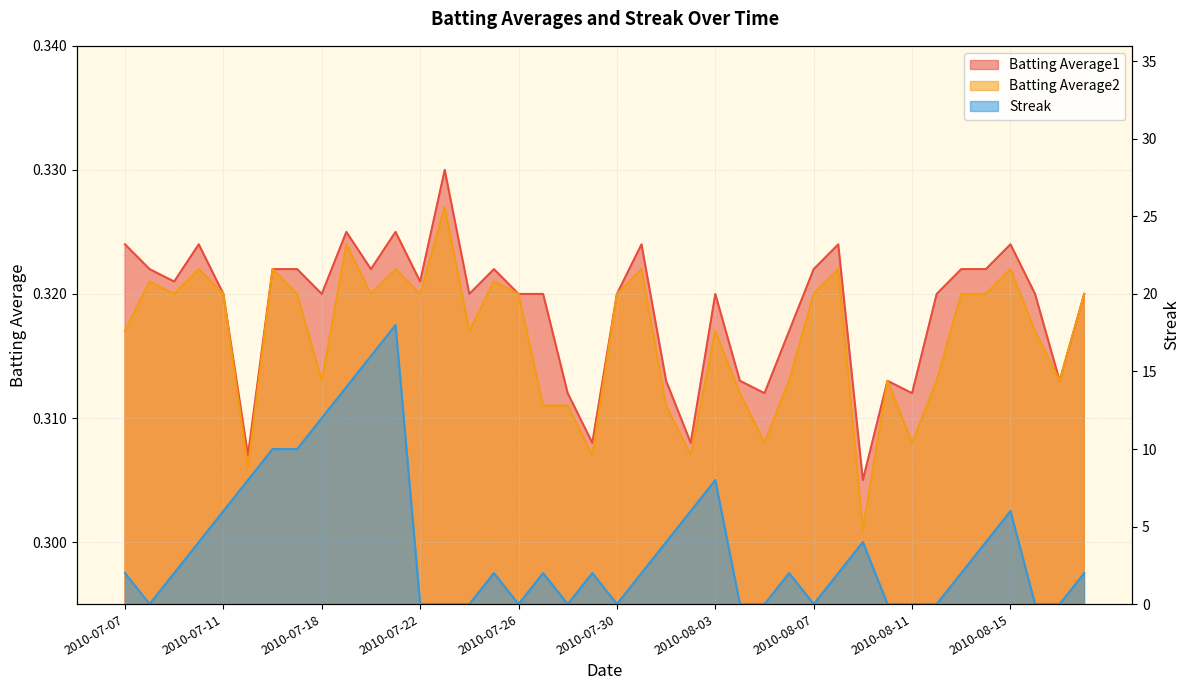

How many values in the Streak series are below 2?

15